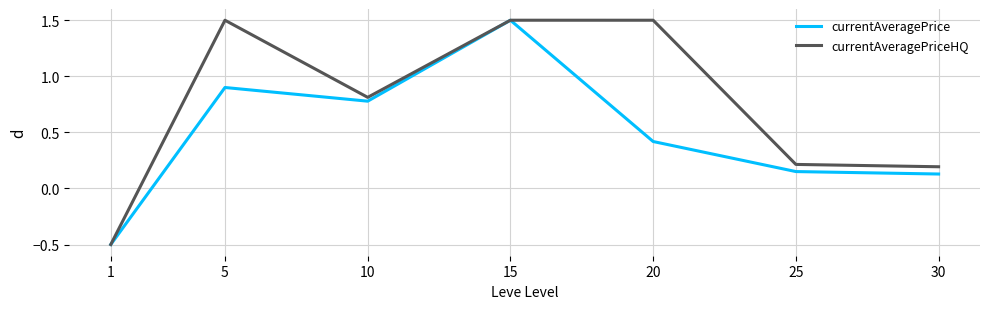

How many interior local valleys does the currentAveragePrice series have?

1